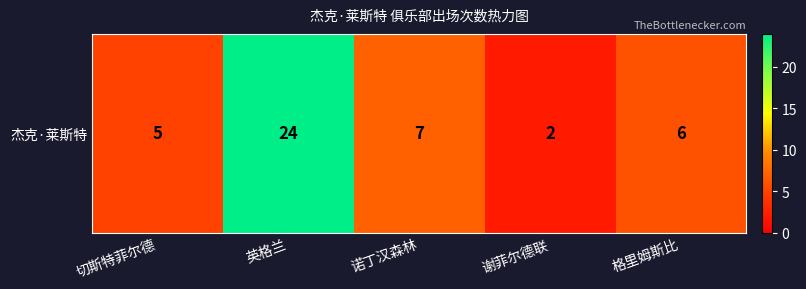

What is the difference between the maximum and minimum values?

22